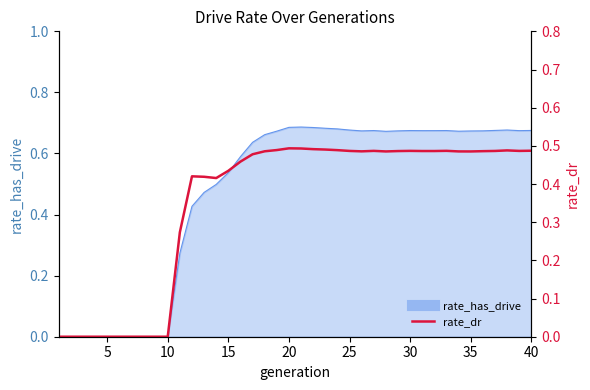

How many points are higher than both their immediate neighbors (excluding endpoints)?

6